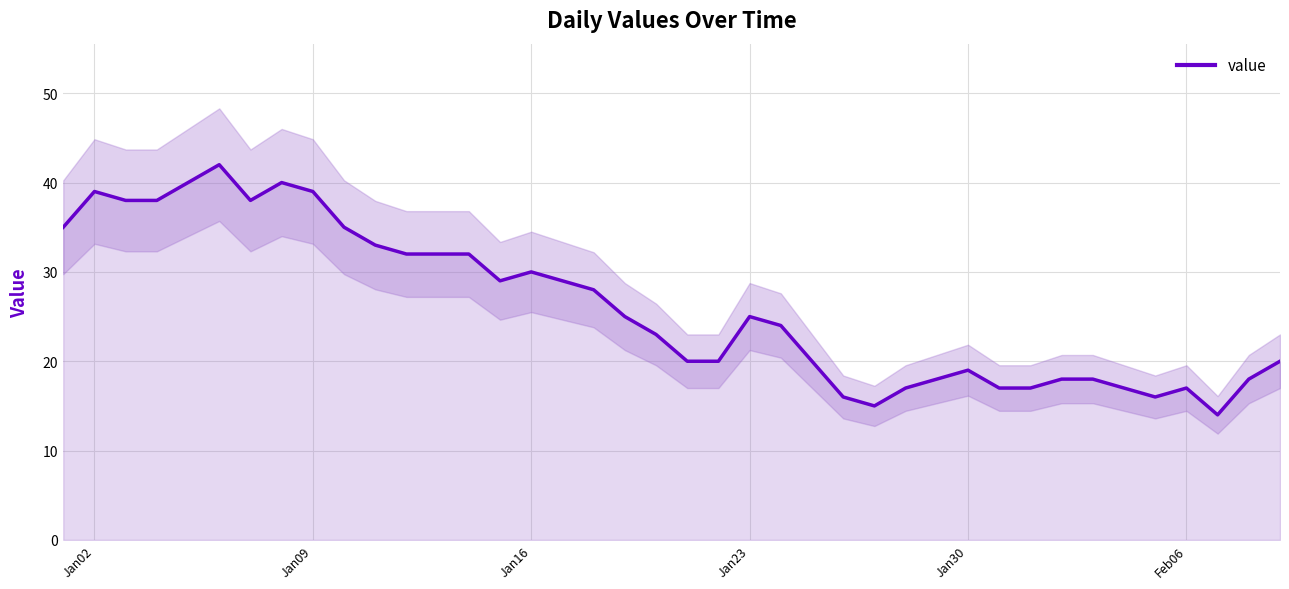

How many lines are shown in the chart?

1